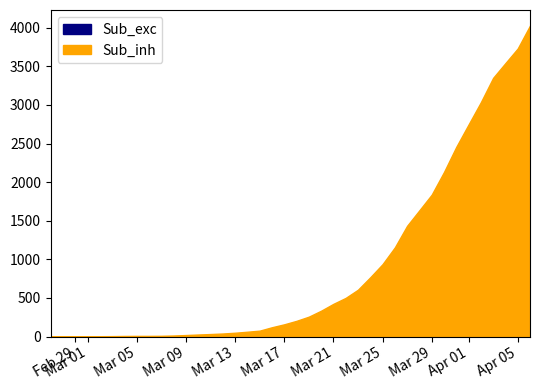

List the series in order of their overall mean, highest first.

1, 0